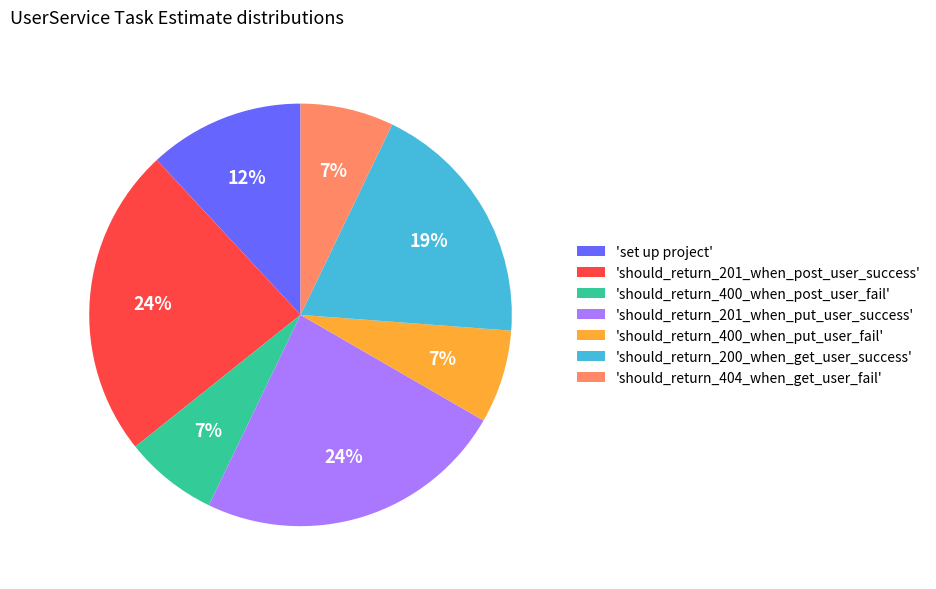

Is there a majority slice in this chart?

No